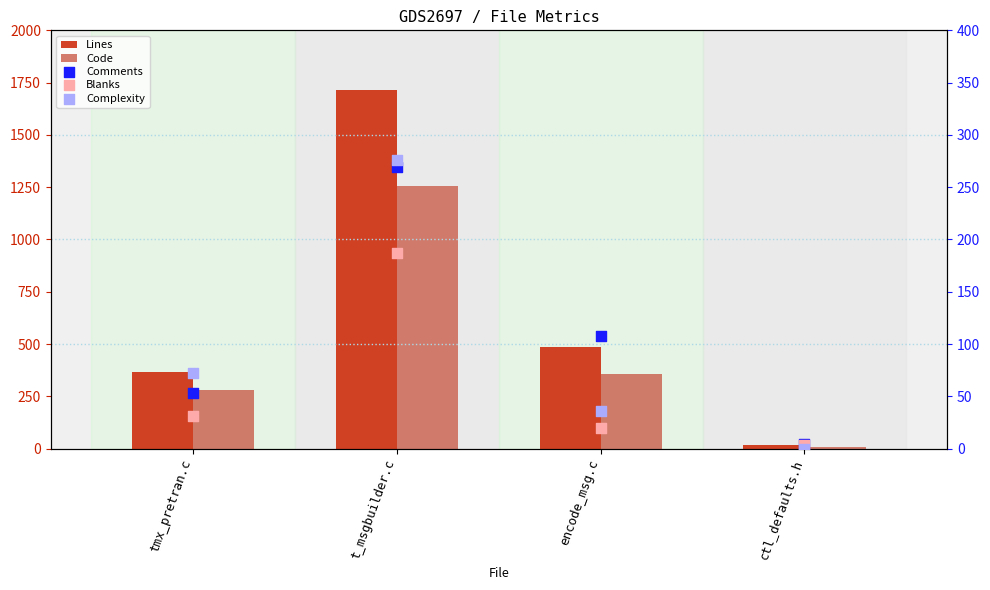

At how many categories does at least one series exceed 242?

3